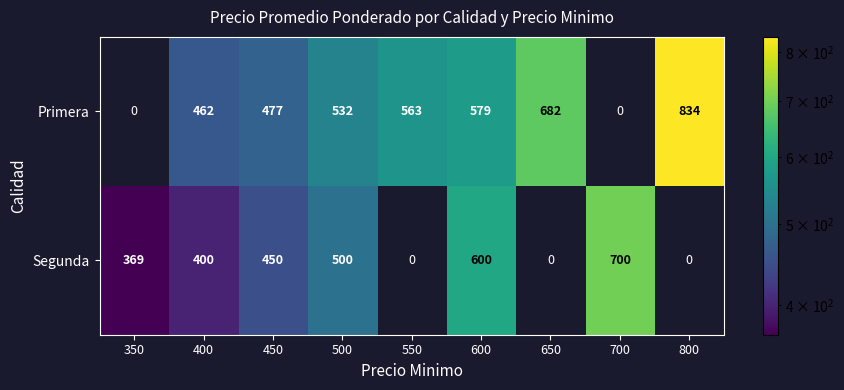

At 500, list the series in order from smallest to largest.

Segunda, Primera